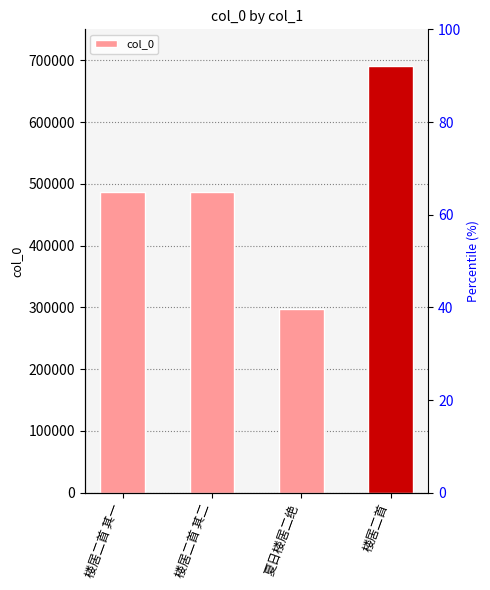

Count the number of data series in this chart.

1